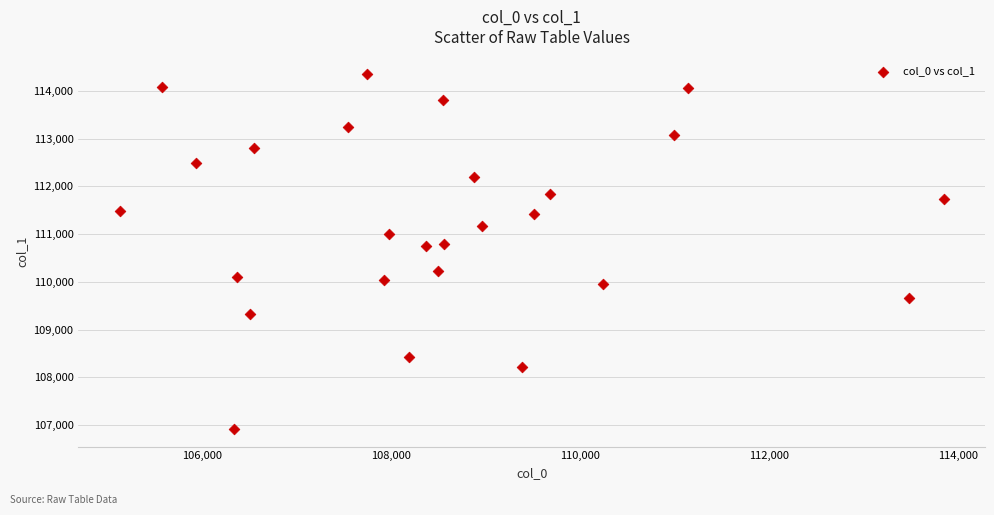

What is the range of Y values (max minus min)?

7430.3